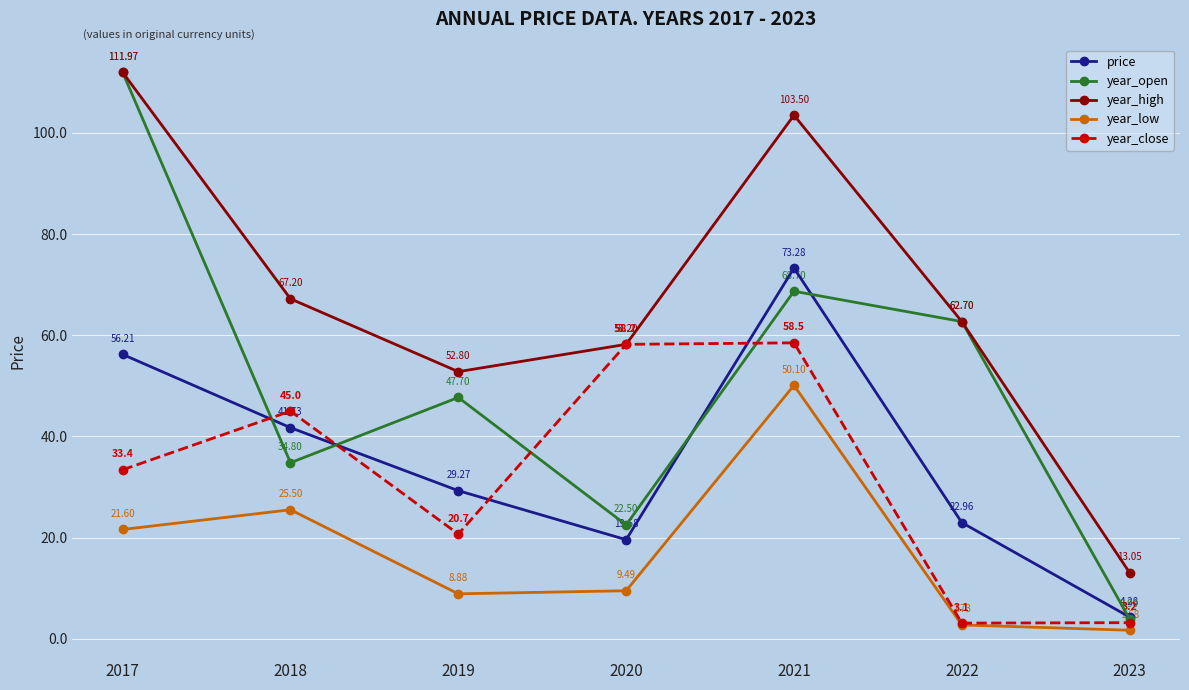

At how many categories does at least one series exceed 55?

5